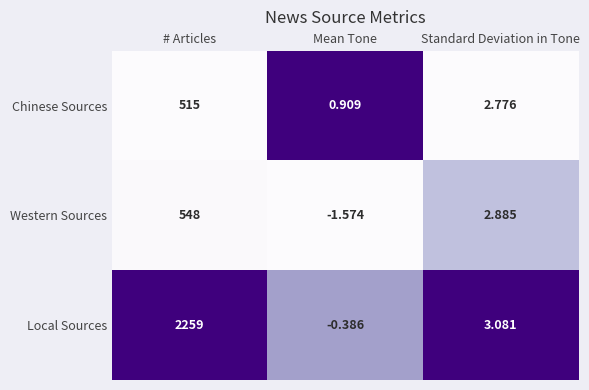

Between # Articles and Mean Tone, which series saw the biggest shift?

Local Sources